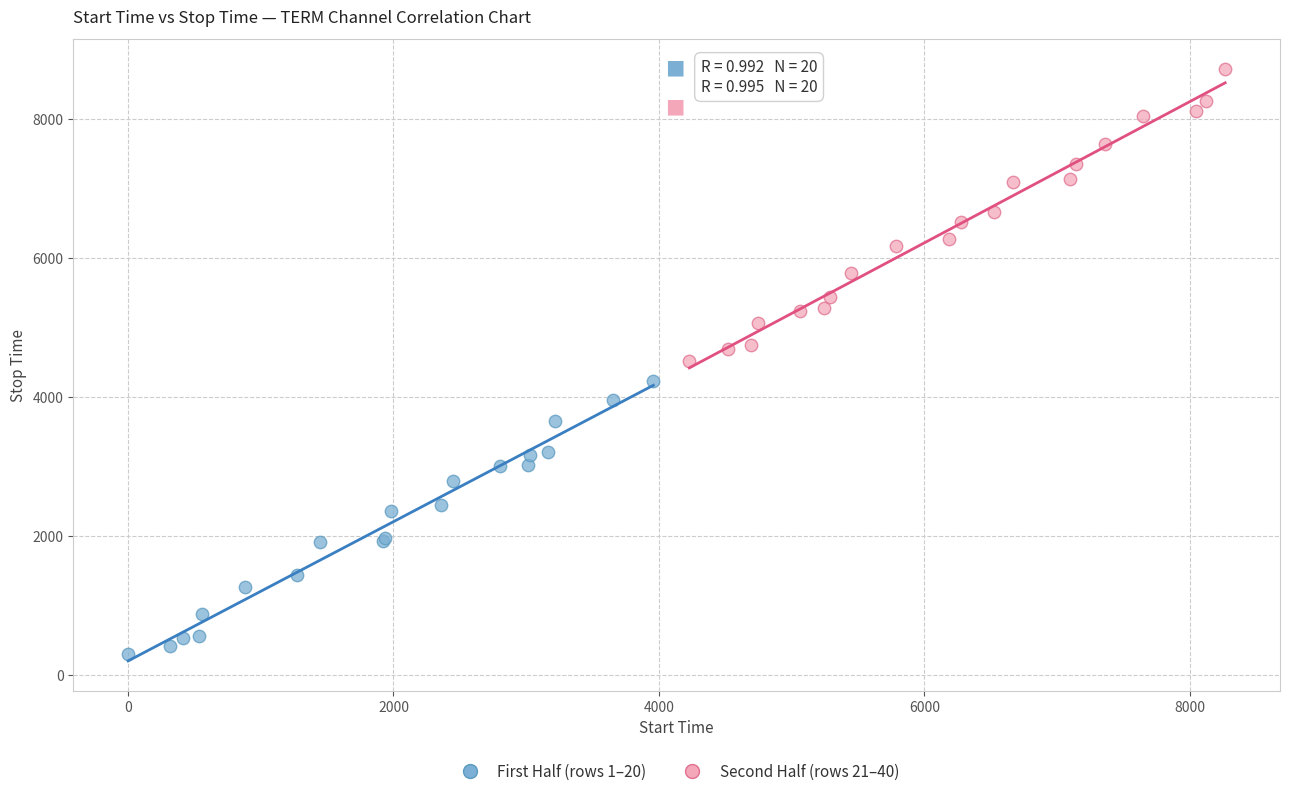

What are all the series names shown in the legend?

First Half (rows 1–20), Second Half (rows 21–40)